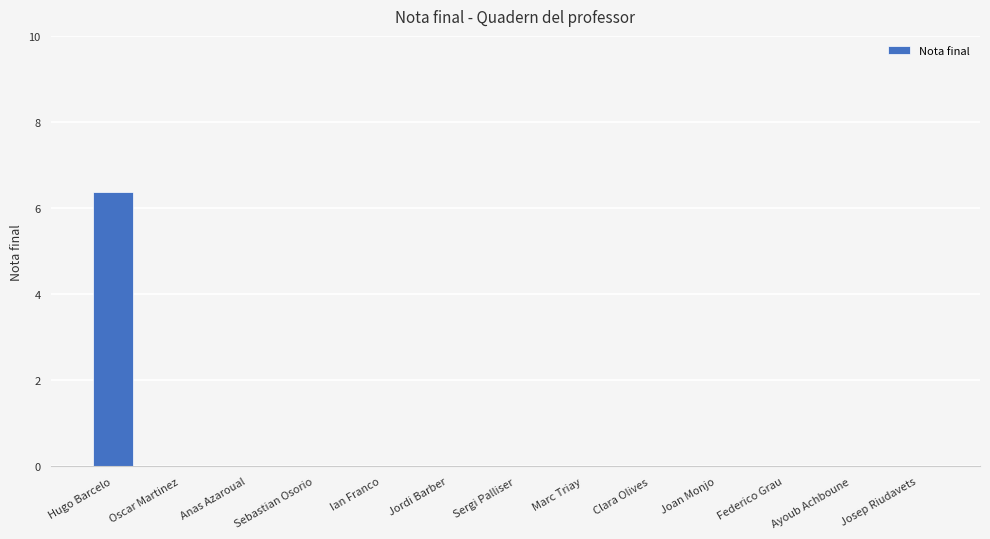

Read the value at Hugo Barcelo.

6.4